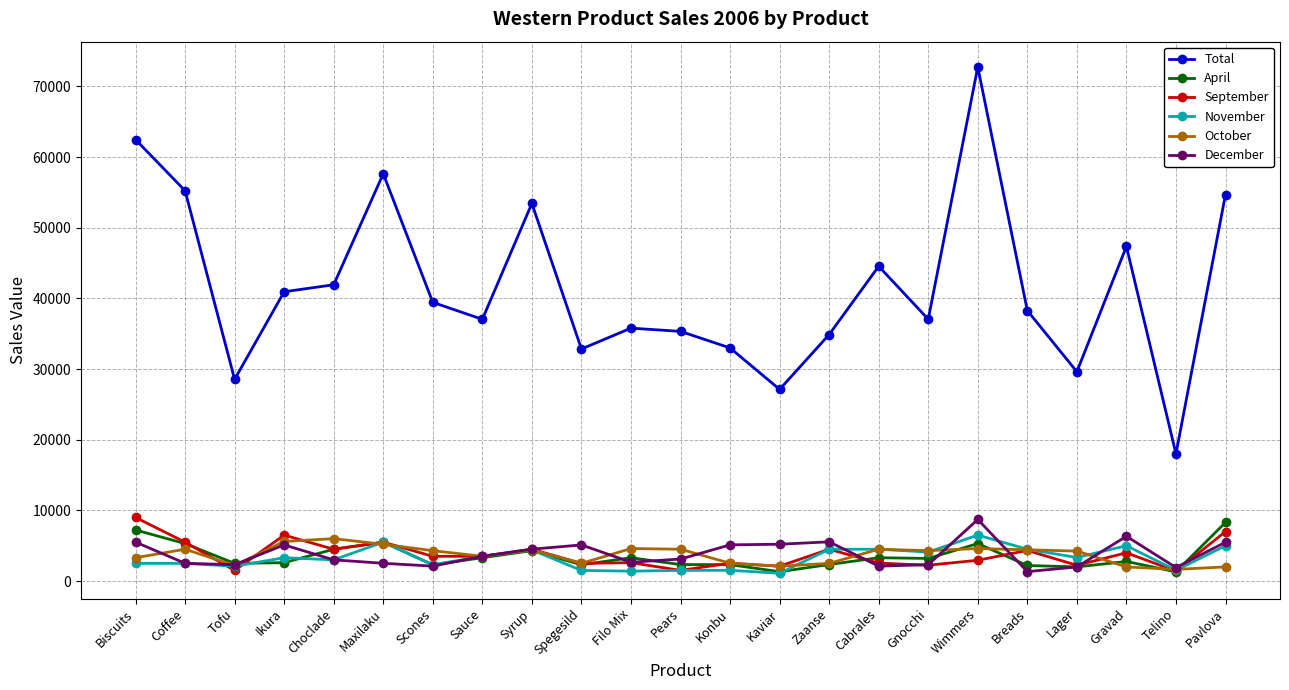

Is it true that November equals 2500 at Biscuits?

True